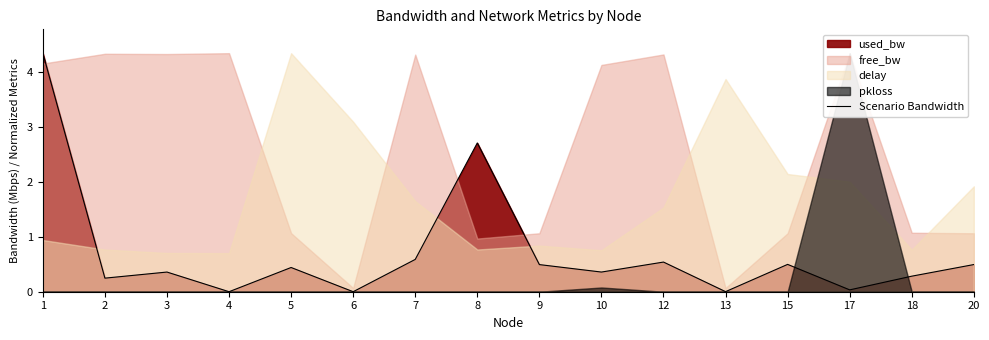

Rank the categories by value from highest to lowest.

1, 8, 7, 12, 15, 20, 9, 5, 3, 10, 18, 2, 17, 13, 4, 6